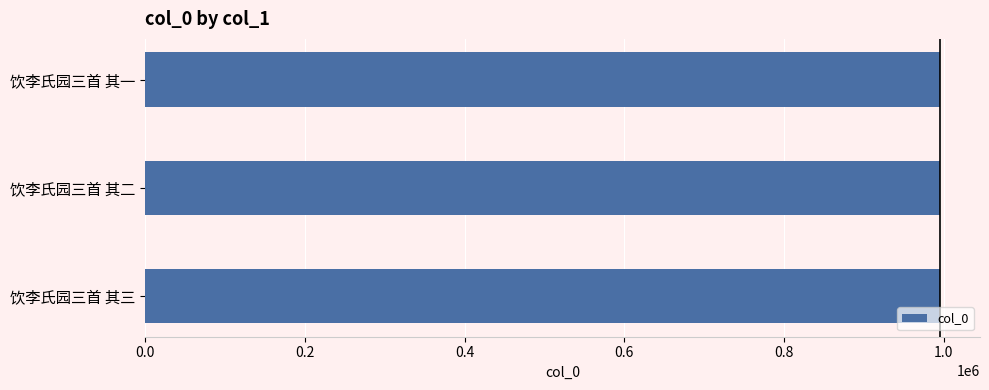

Are the bars horizontal?

Yes